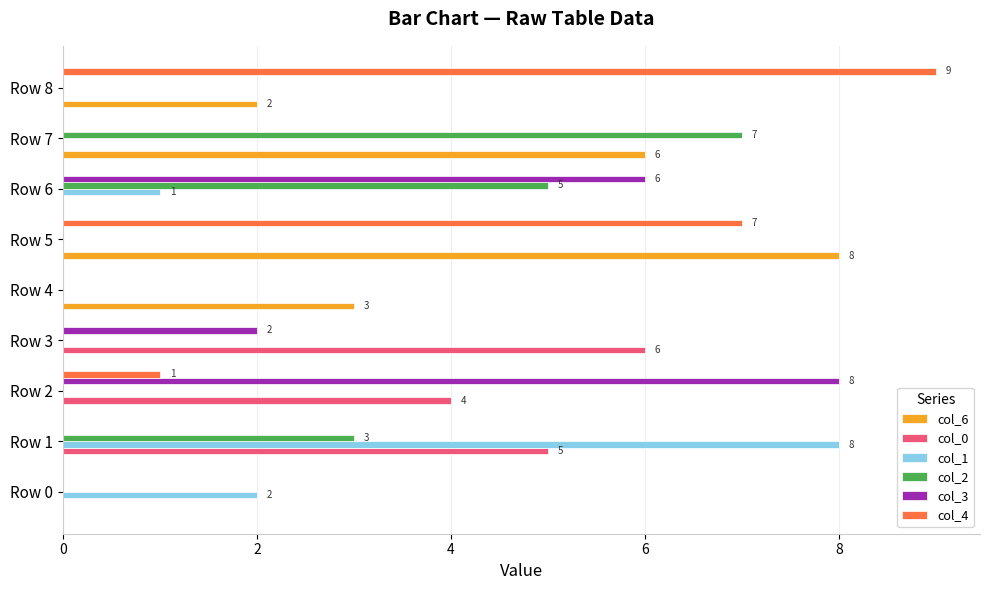

Count the number of data series in this chart.

6